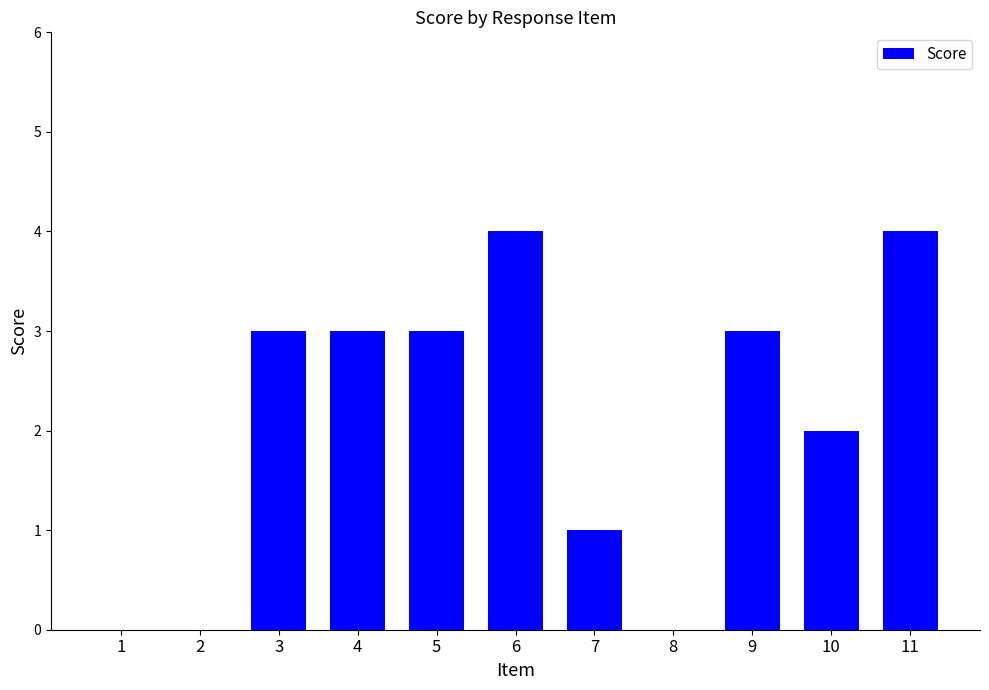

The value at 5 is 3. True or false?

True